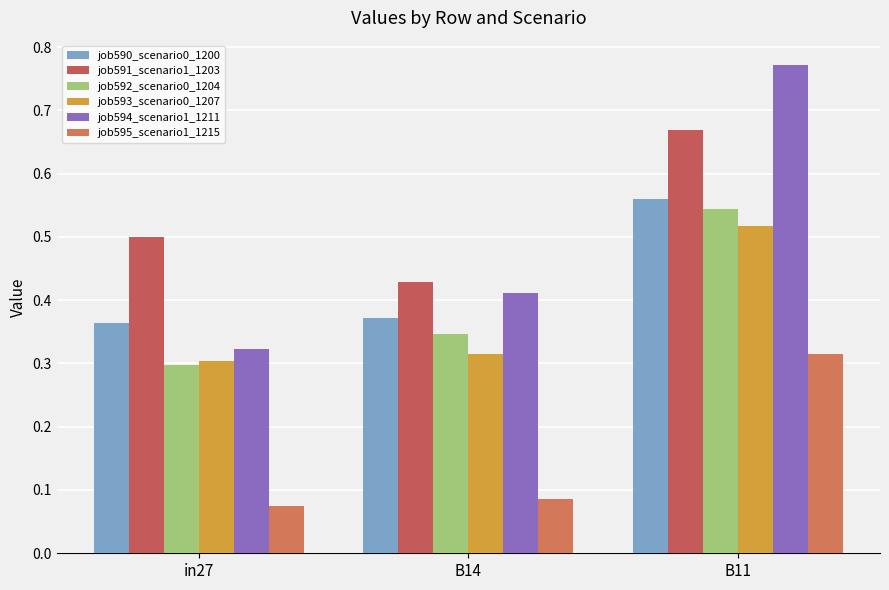

Is the value of job591_scenario1_1203 at in27 greater than the value of job594_scenario1_1211 at B11?

No